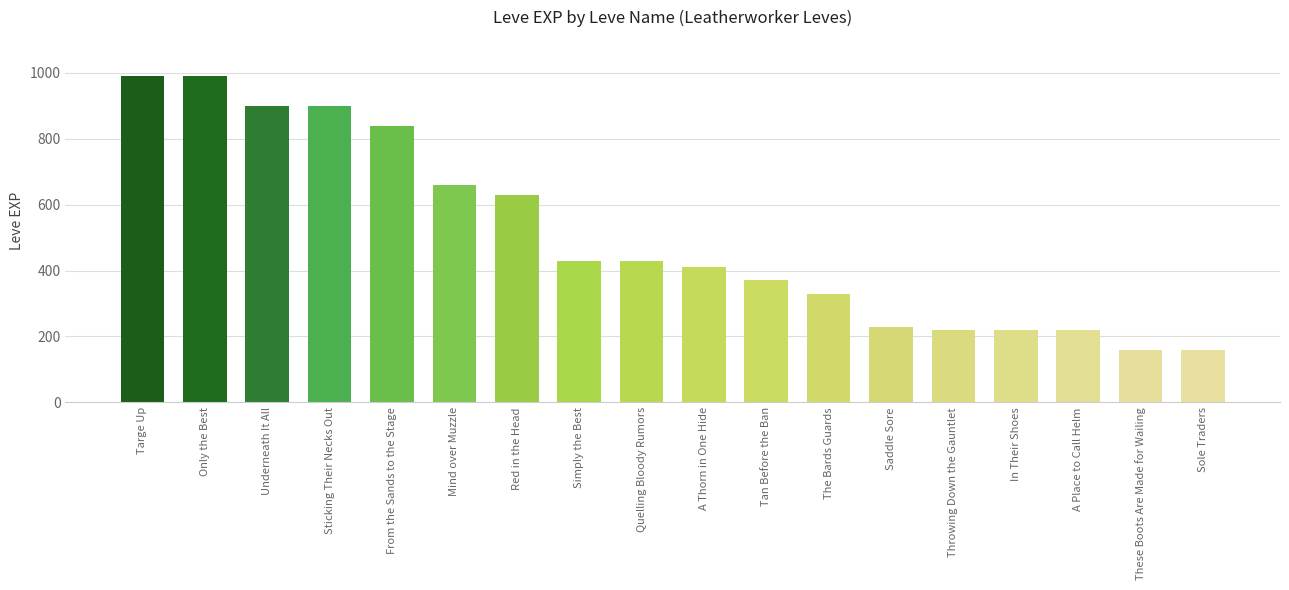

Is it true that the value at Saddle Sore is 340?

False